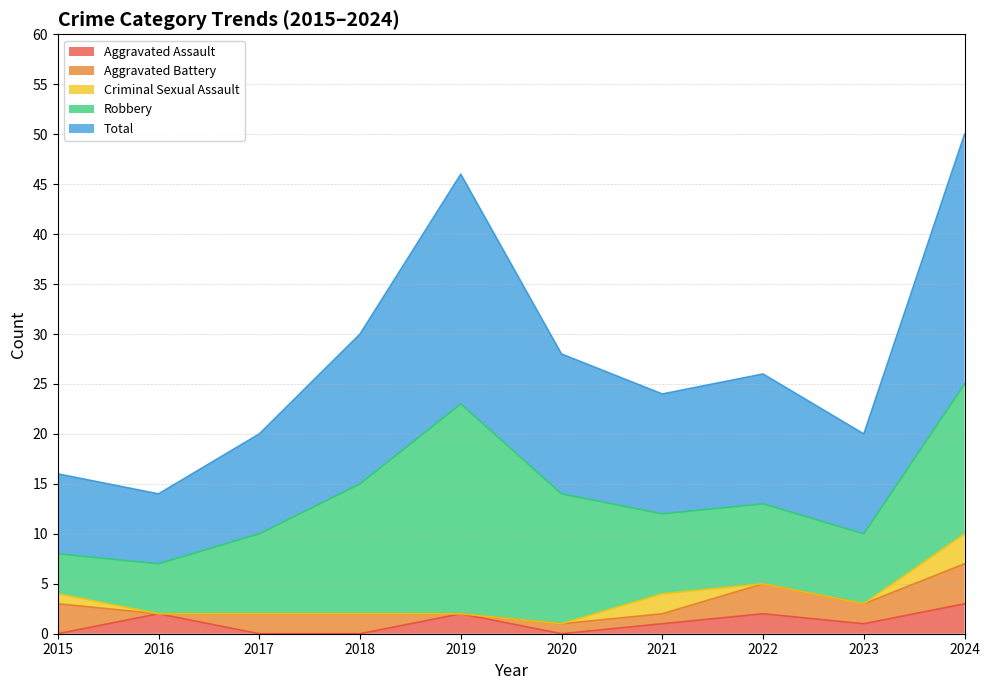

At which label is Criminal Sexual Assault closest to 1?

2015